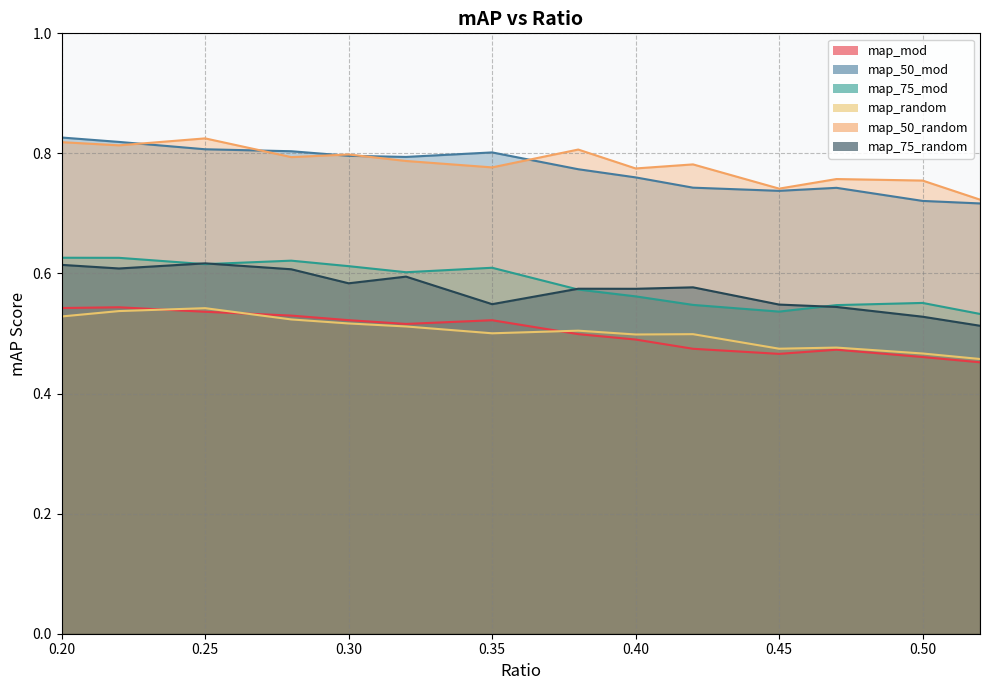

Count the map_50_random values in the range 0 to 1.

14